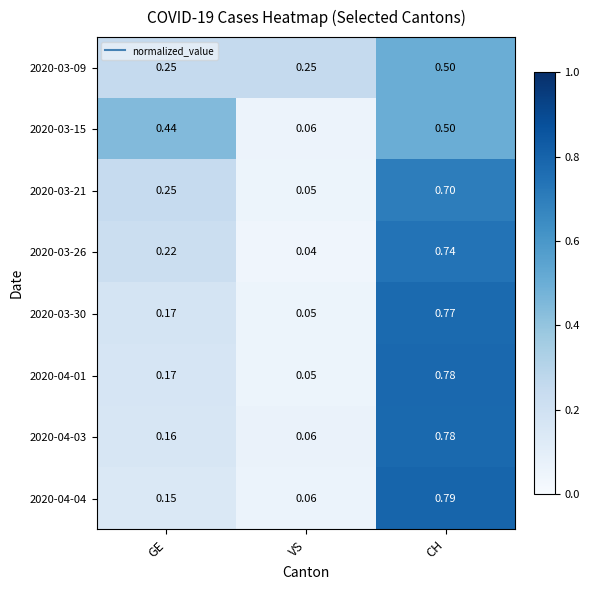

At which category is the sum across all series the highest?

CH